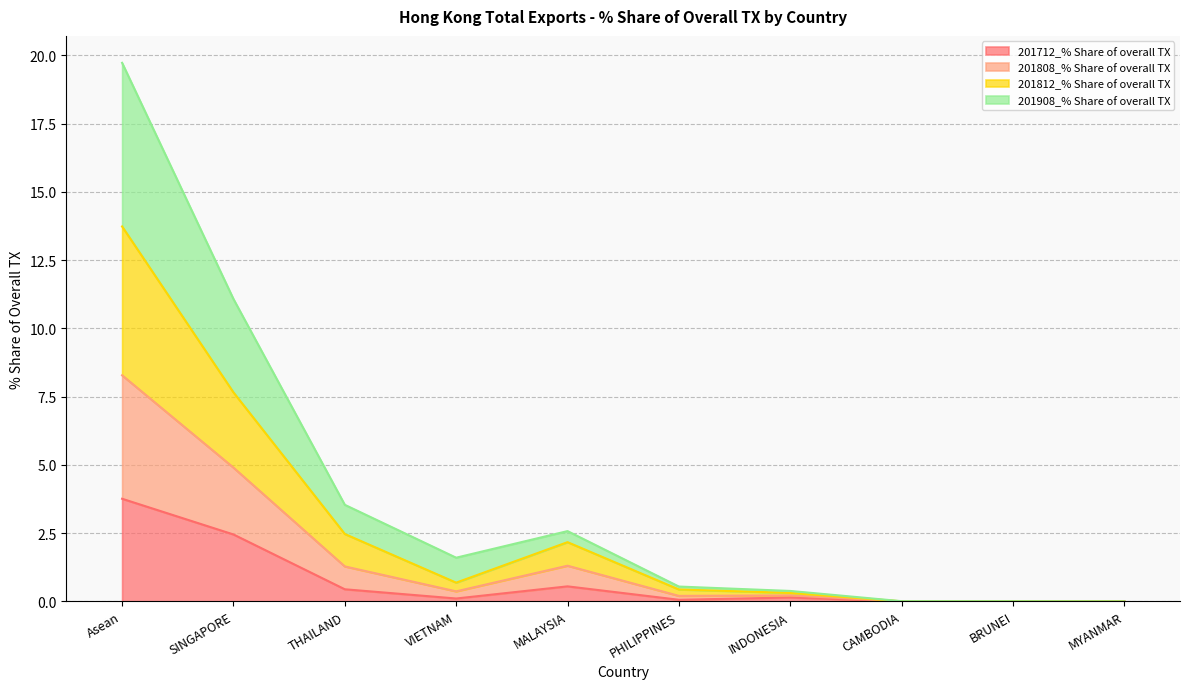

What is the highest value of the 201712_% Share of overall TX series?

3.8